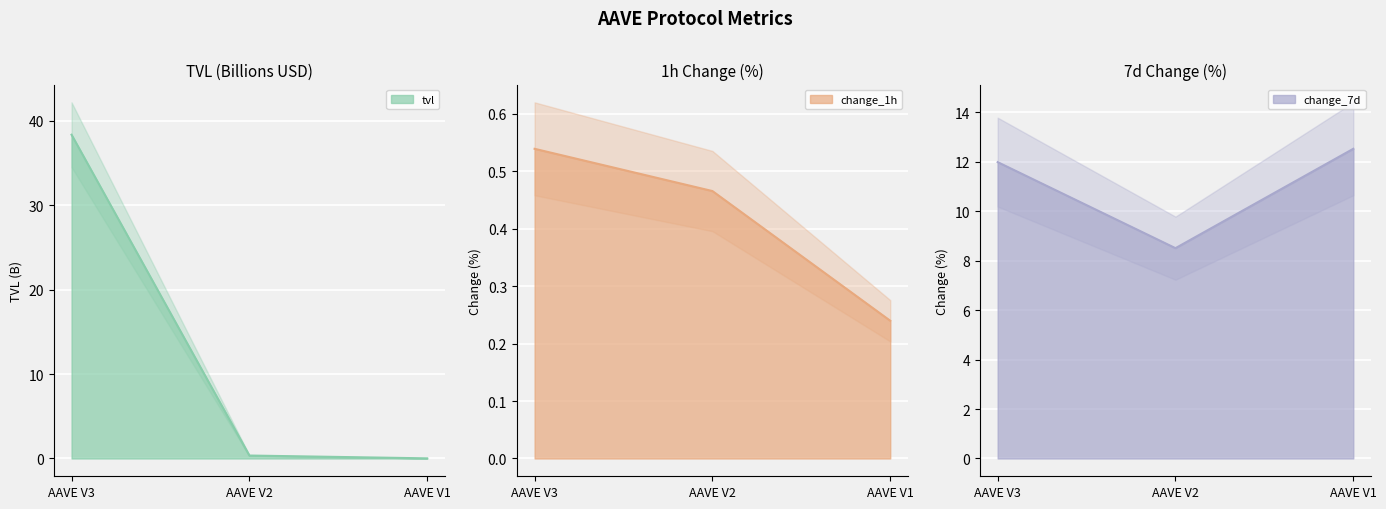

List the labels in order of tvl value, largest first.

AAVE V3, AAVE V2, AAVE V1